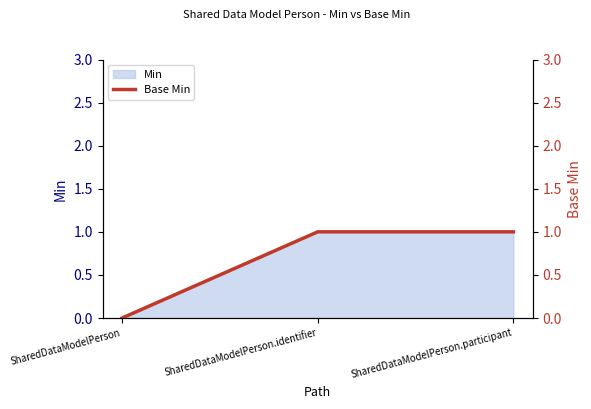

What value does the data have at SharedDataModelPerson.participant?

1